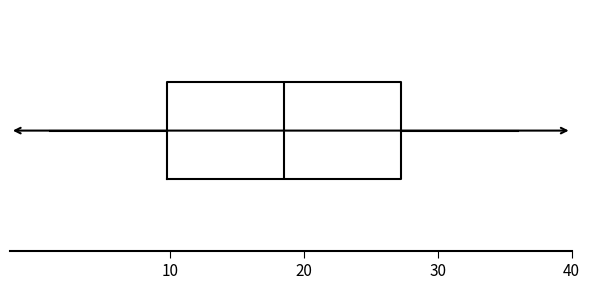

Transcribe this box plot: give where the median line is, the range the box spans, and where the two whiskers end, as read against the x-axis. The values are not printed on the chart, so give them approximately, as read against the axis.

median 19, box 10 to 27, whiskers 1 to 36